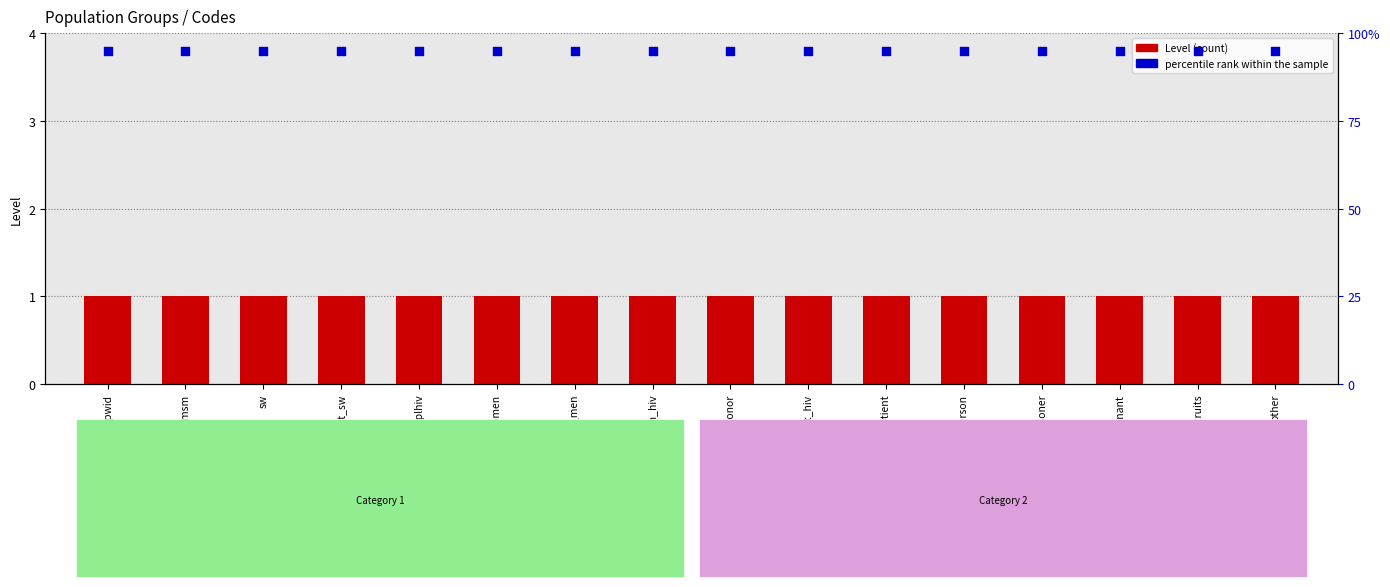

Which series reaches the maximum Y coordinate?

percentile rank within the sample